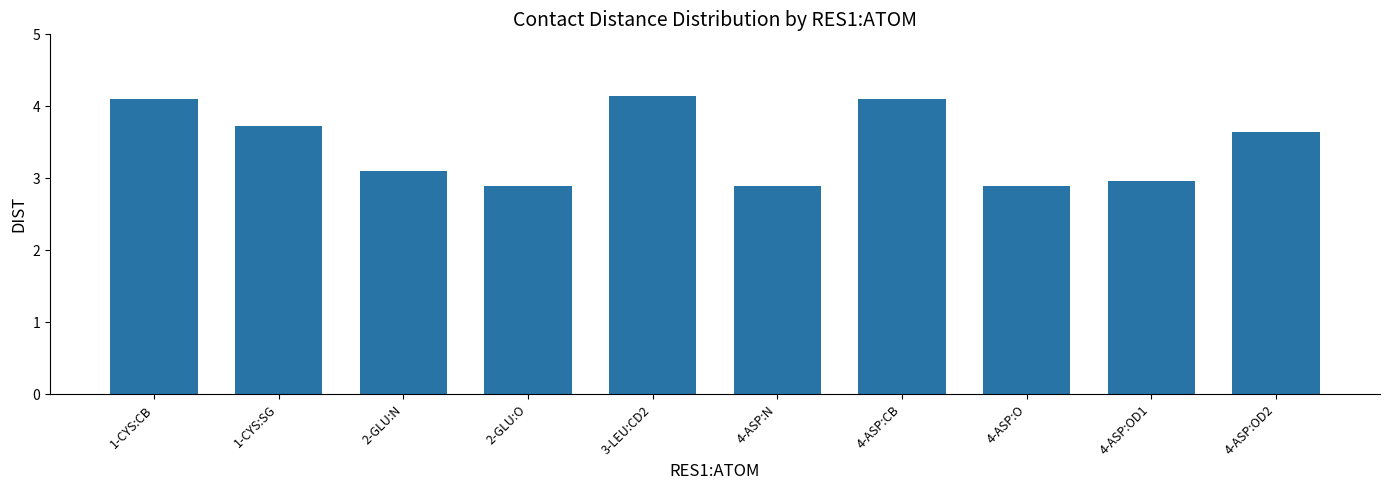

What is the sum of all values?

34.5